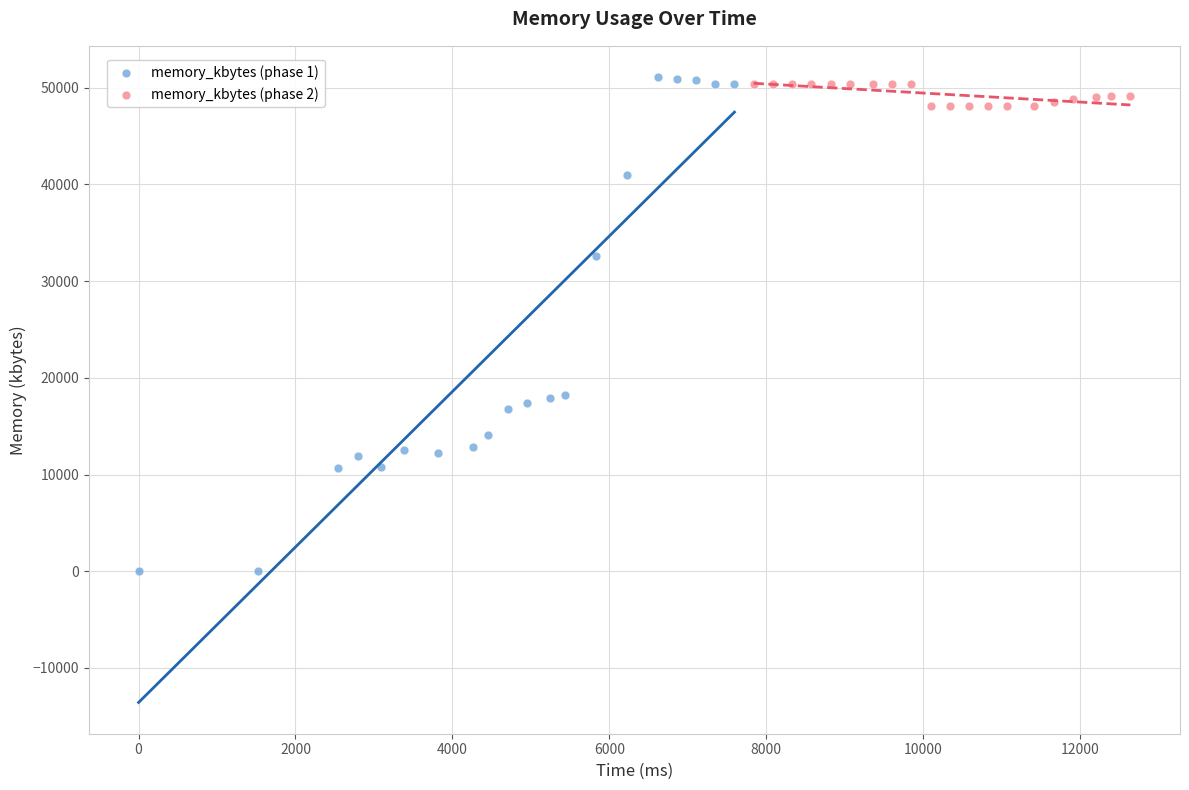

What are all the series names shown in the legend?

memory_kbytes (phase 1), memory_kbytes (phase 2)